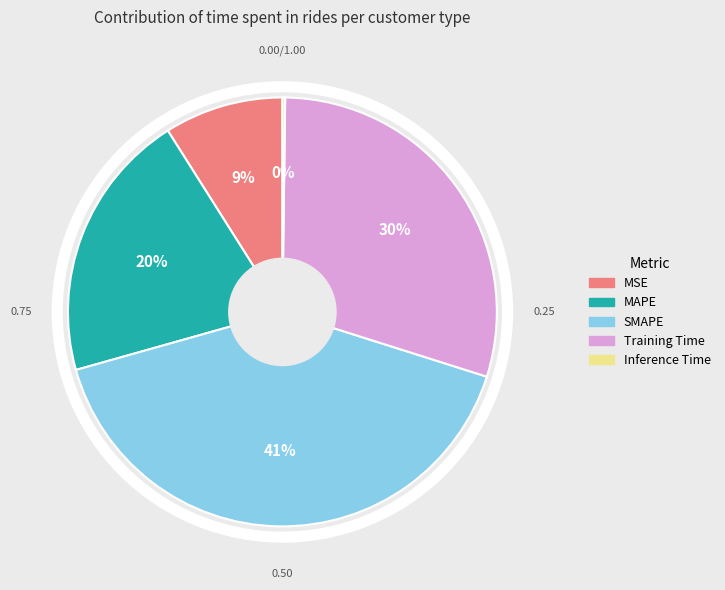

Combined, do MSE and MAPE account for over 50%?

No